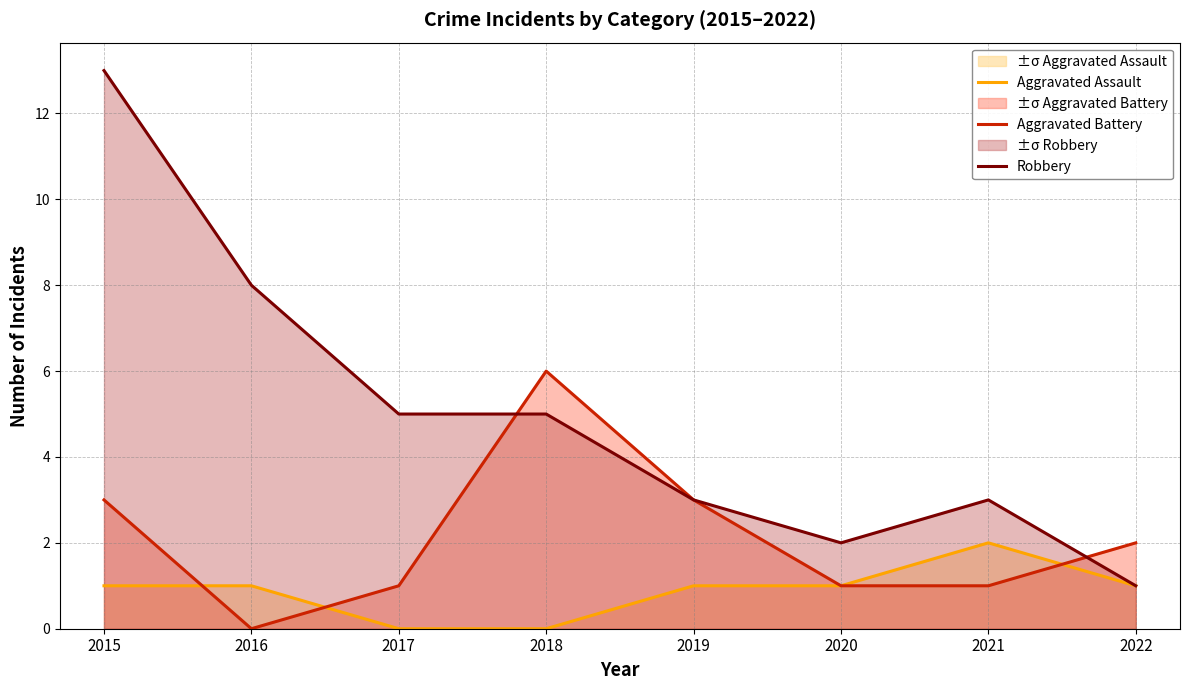

What is the spread (max minus min) of values at 2018?

6